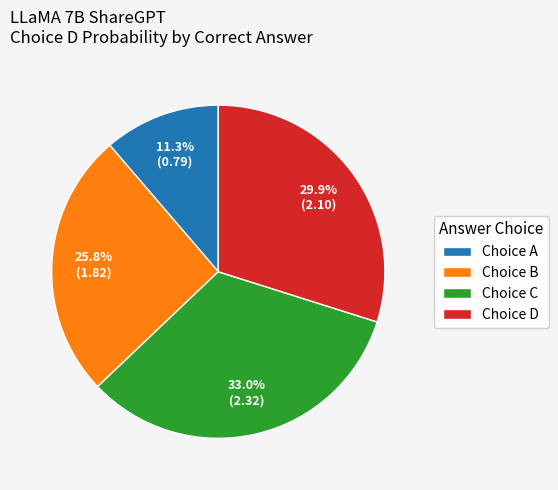

Between Choice D and Choice C, which is larger?

Choice C